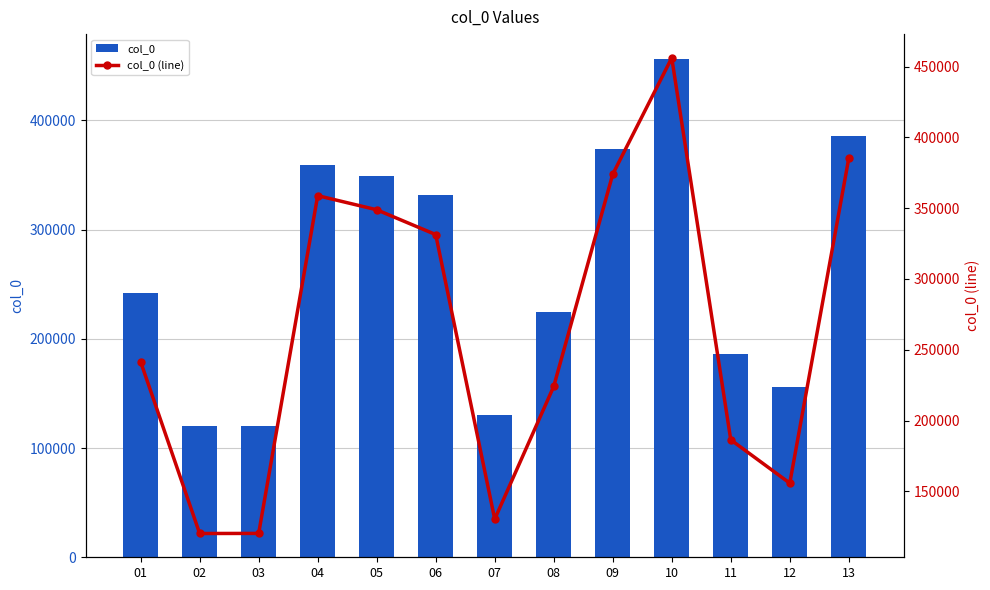

True or false: col_0 has a value of 331366 at 06.

True